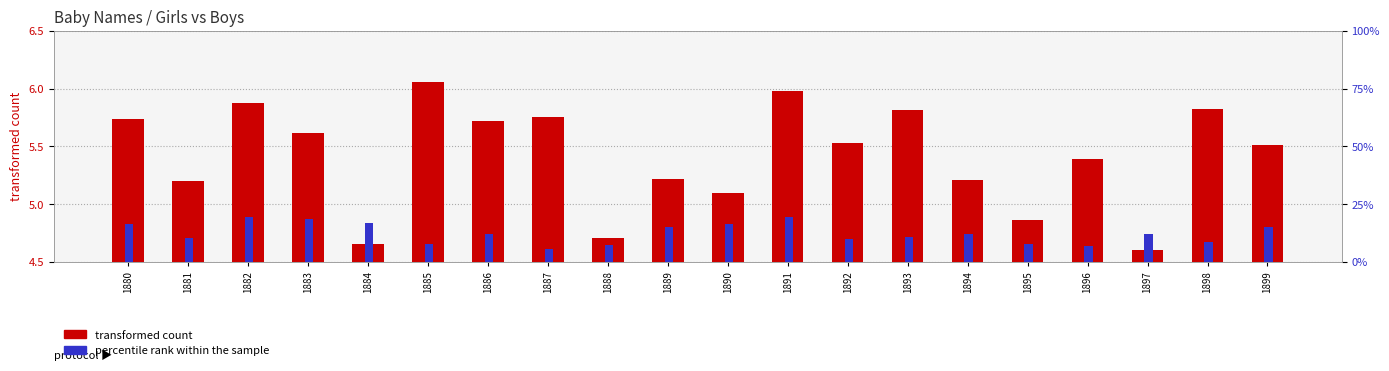

Which series has the largest total across all categories?

percentile rank (Boys)